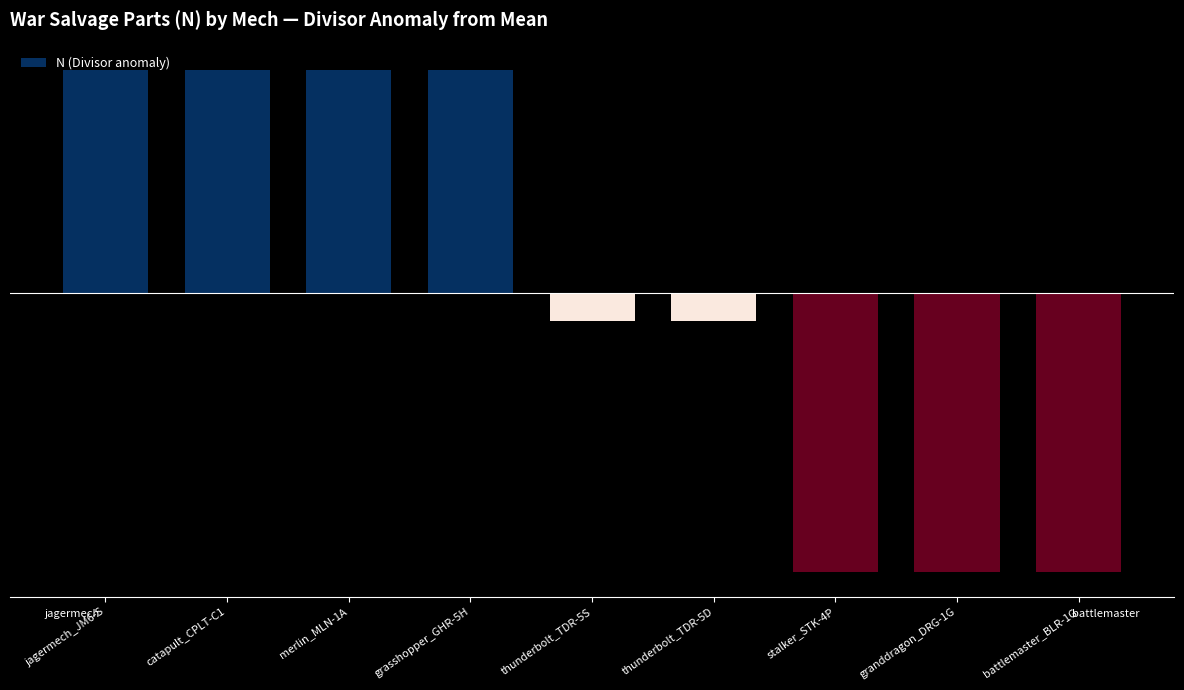

What is the label of the 5th bar from the right?

thunderbolt_TDR-5S